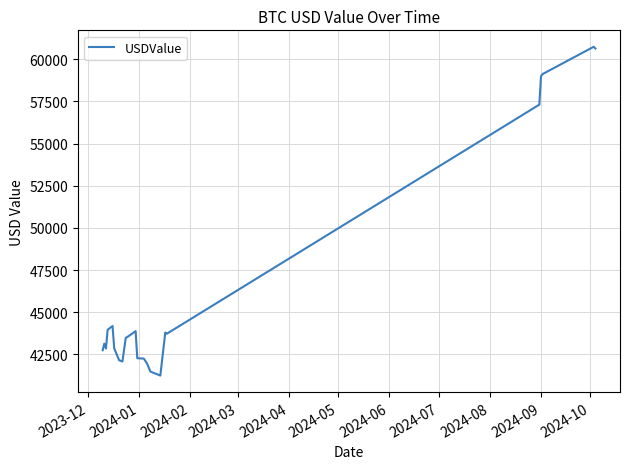

What is the smallest value displayed?

41235.6